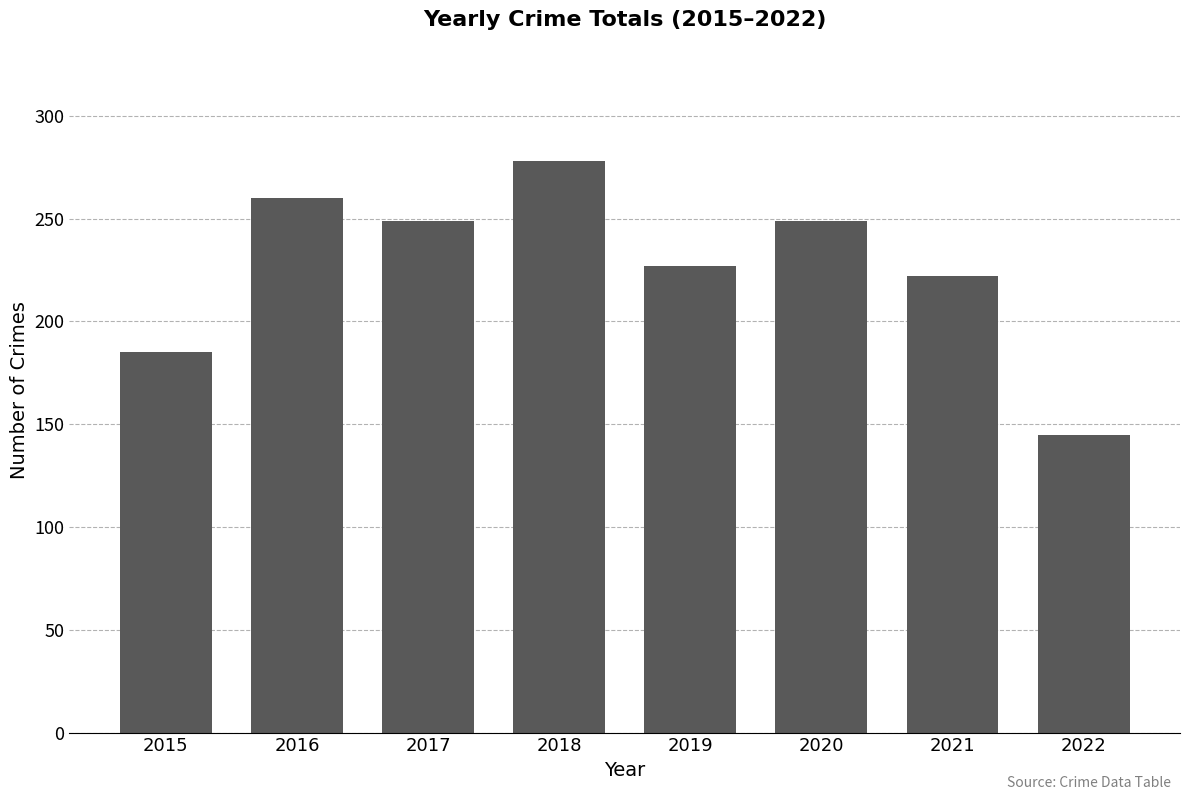

How many data points does each series have?

8